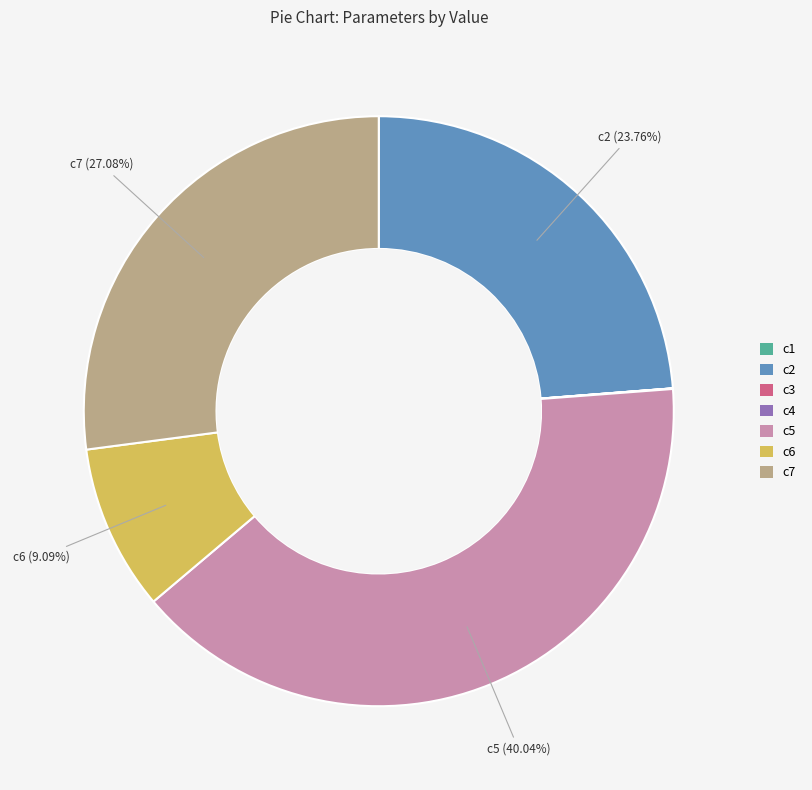

To the nearest percent, what percentage of the pie is c2?

24%